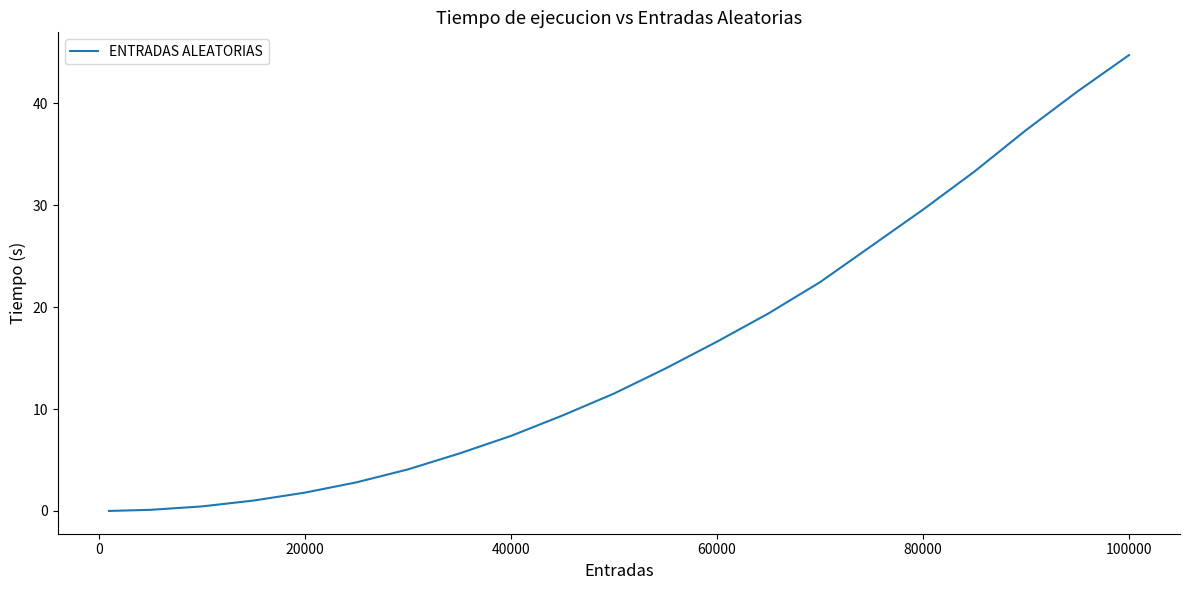

Does the chart have visible grid lines?

No